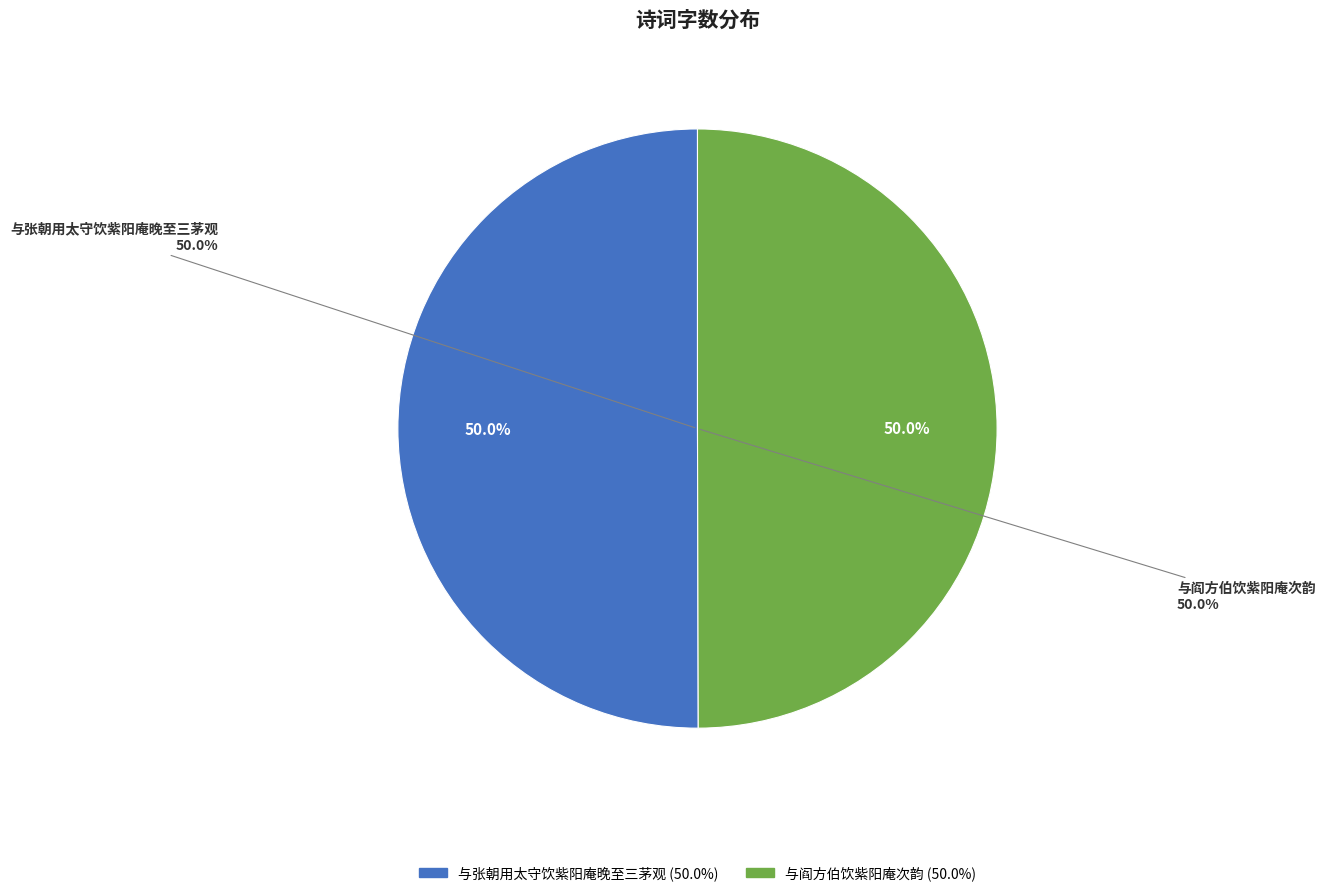

How much of the chart is everything except 与阎方伯饮紫阳庵次韵?

50.0%